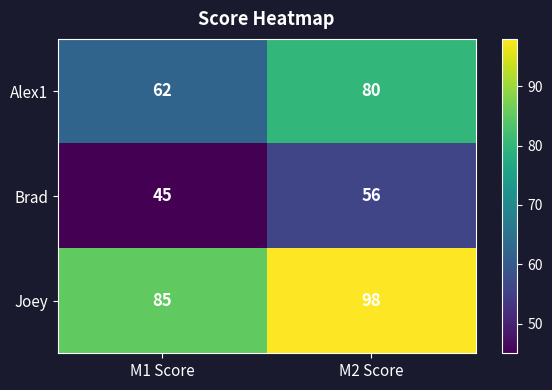

At which category is the sum across all series the highest?

M2 Score